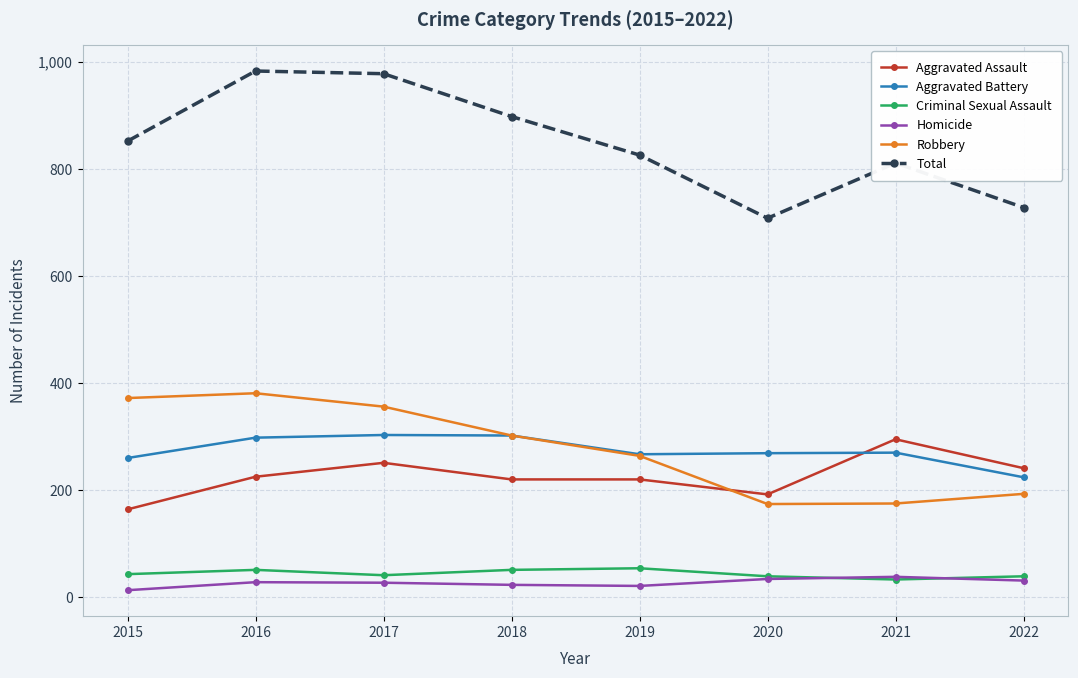

The value of Robbery at 2018 is 185. True or false?

False